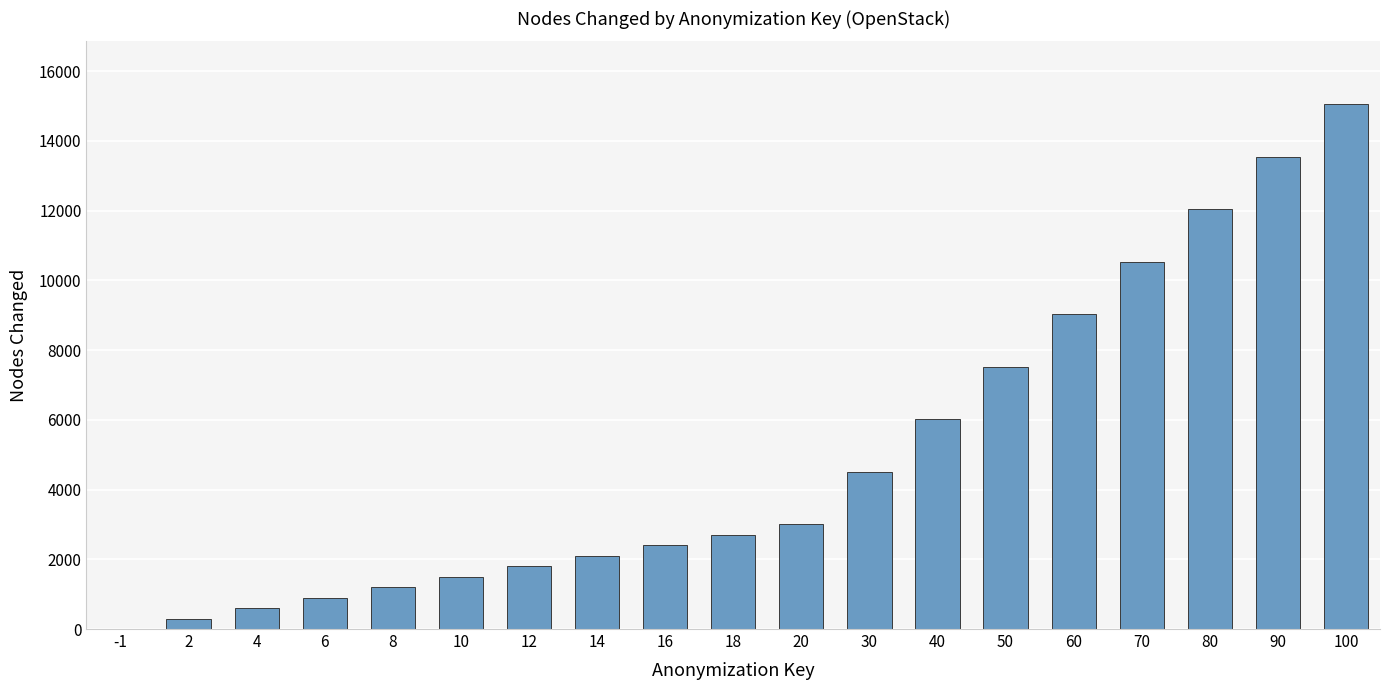

What is the sum of all values?

94716